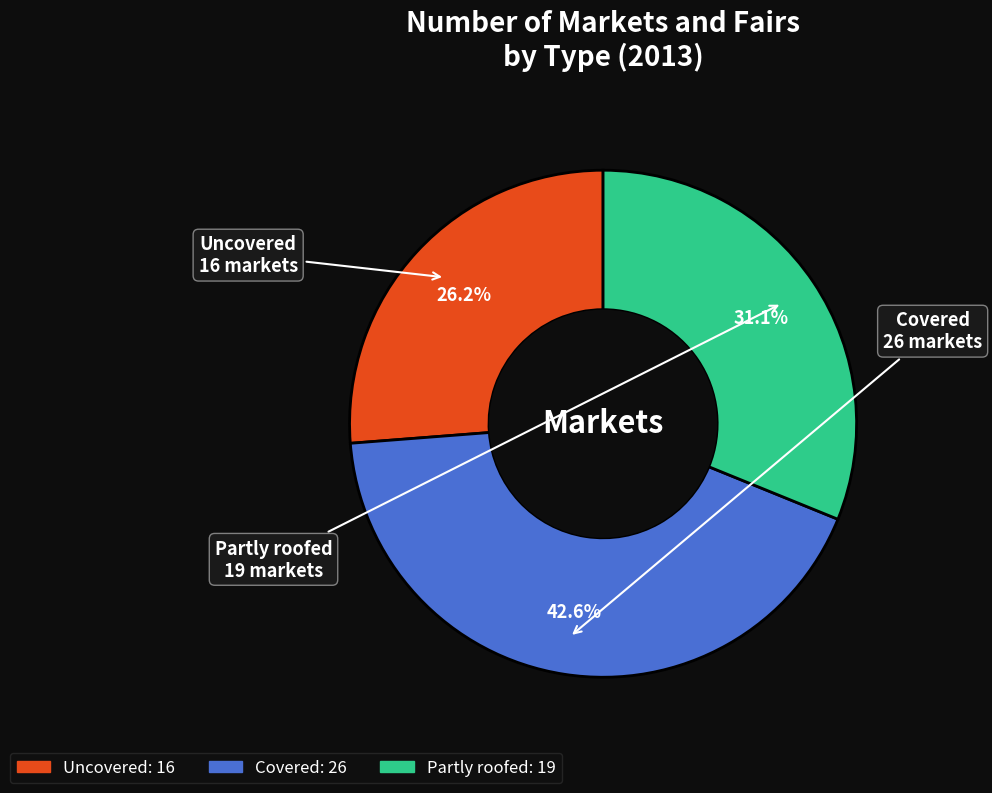

What is the smallest slice in the pie chart?

Uncovered